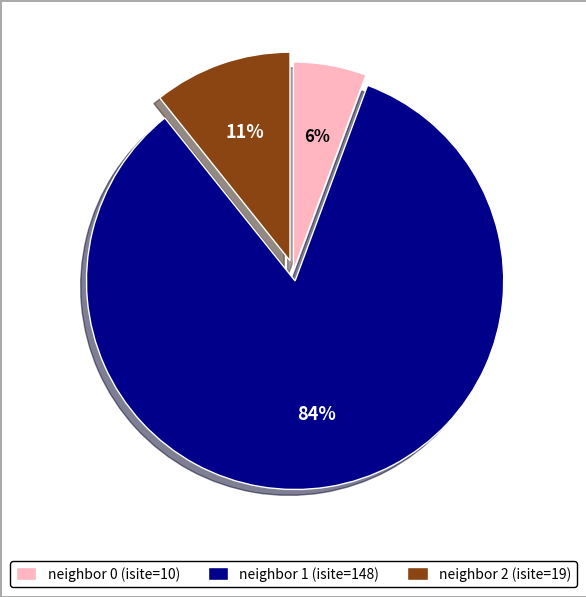

Is there any slice that represents more than half of the pie?

Yes